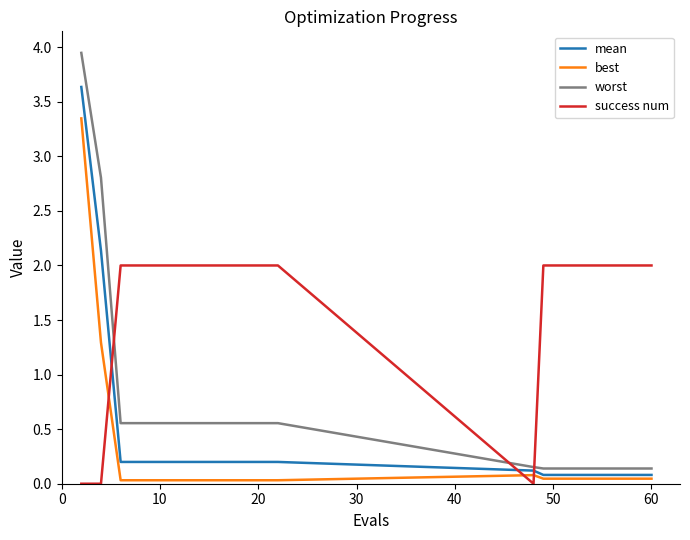

Which series ends up on top after the final intersection of worst and success num?

success num